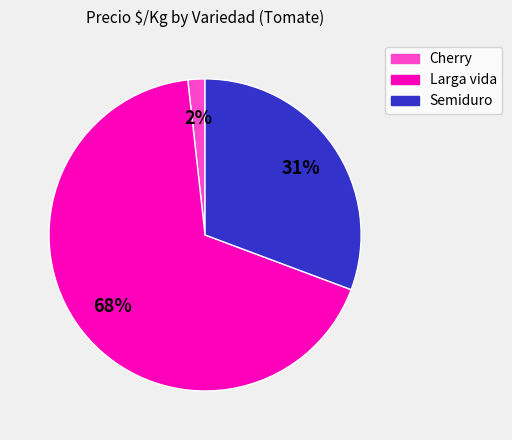

What is the ratio of the value at Larga vida to the value at Semiduro?

2.2